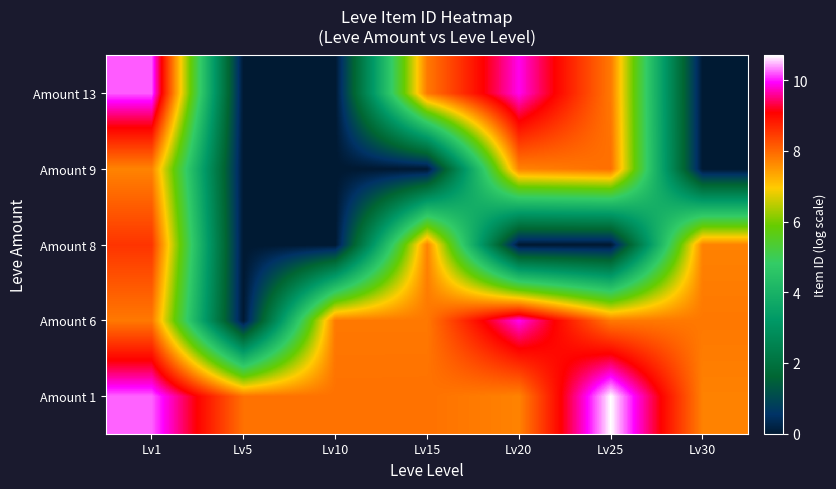

Rank the series by their maximum value, from lowest to highest.

Amount 9, Amount 8, Amount 6, Amount 13, Amount 1